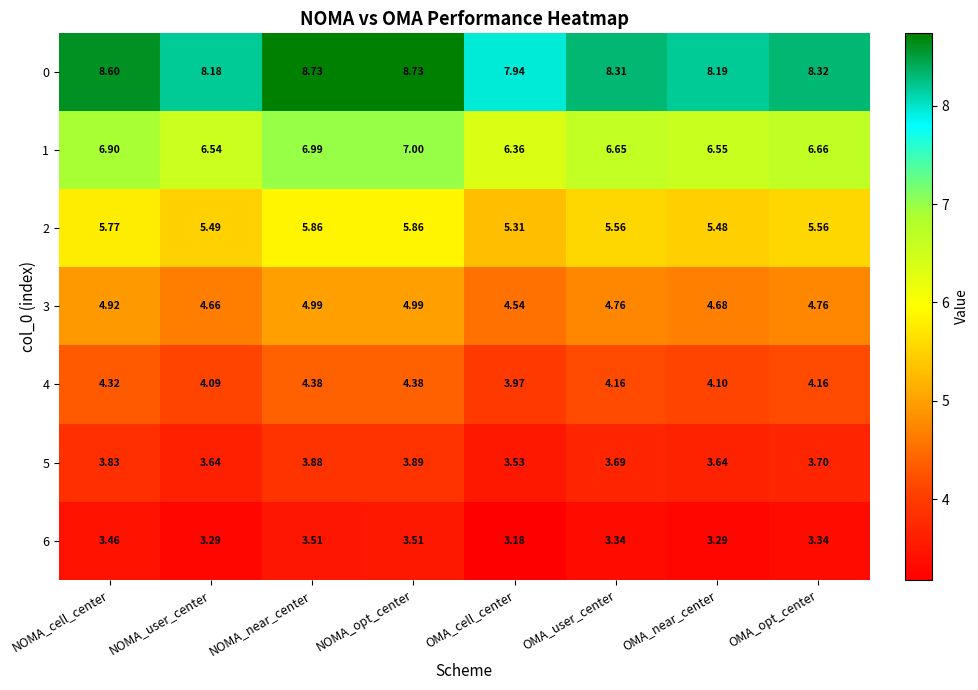

At which category is the sum across all series the highest?

NOMA_opt_center